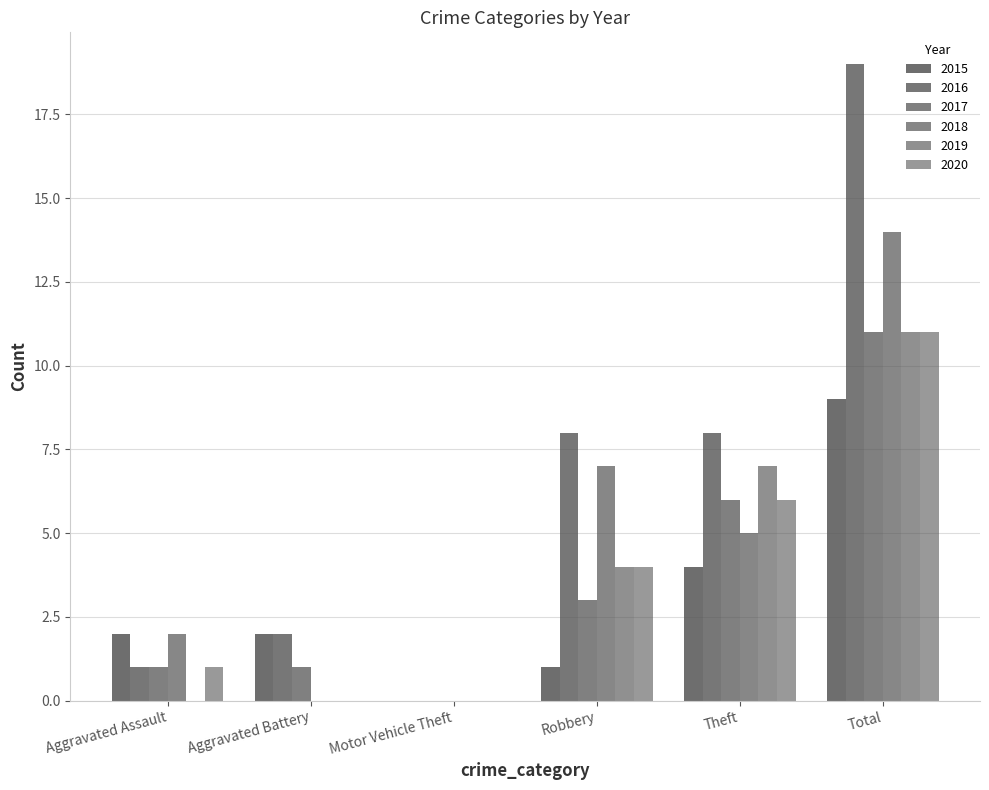

List the series in order of their peak value, lowest first.

2015, 2017, 2019, 2020, 2018, 2016